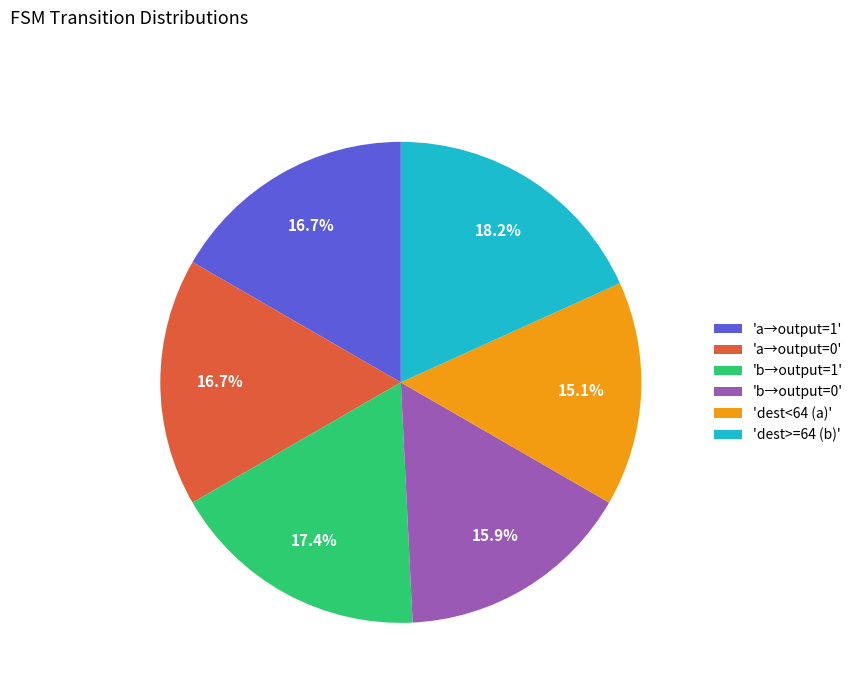

Between 'b→output=0' and 'b→output=1', which is larger?

'b→output=1'